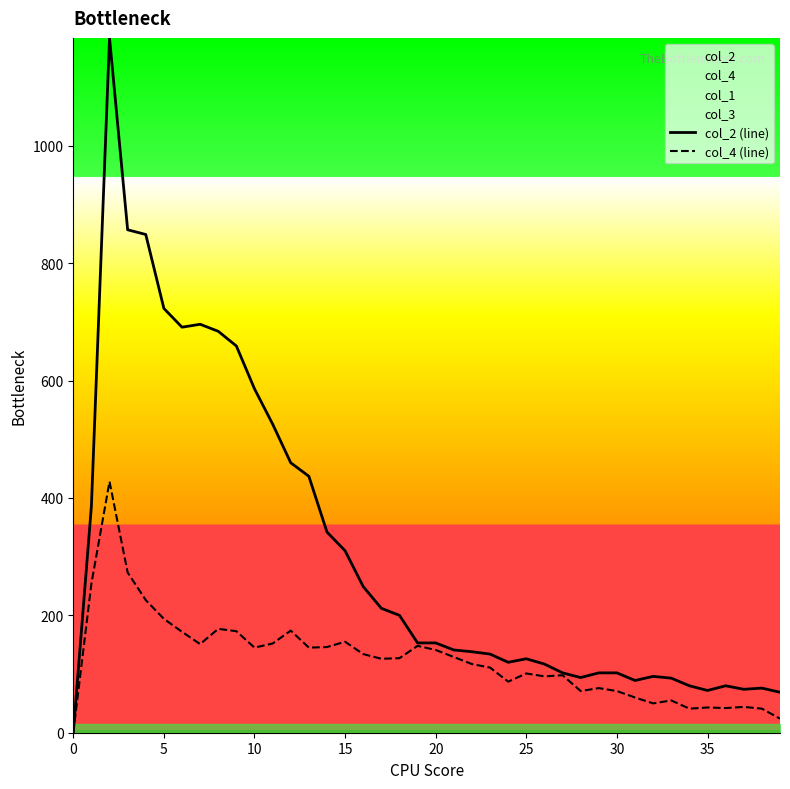

True or false: col_4 (line) and col_2 (line) intersect in this chart.

False